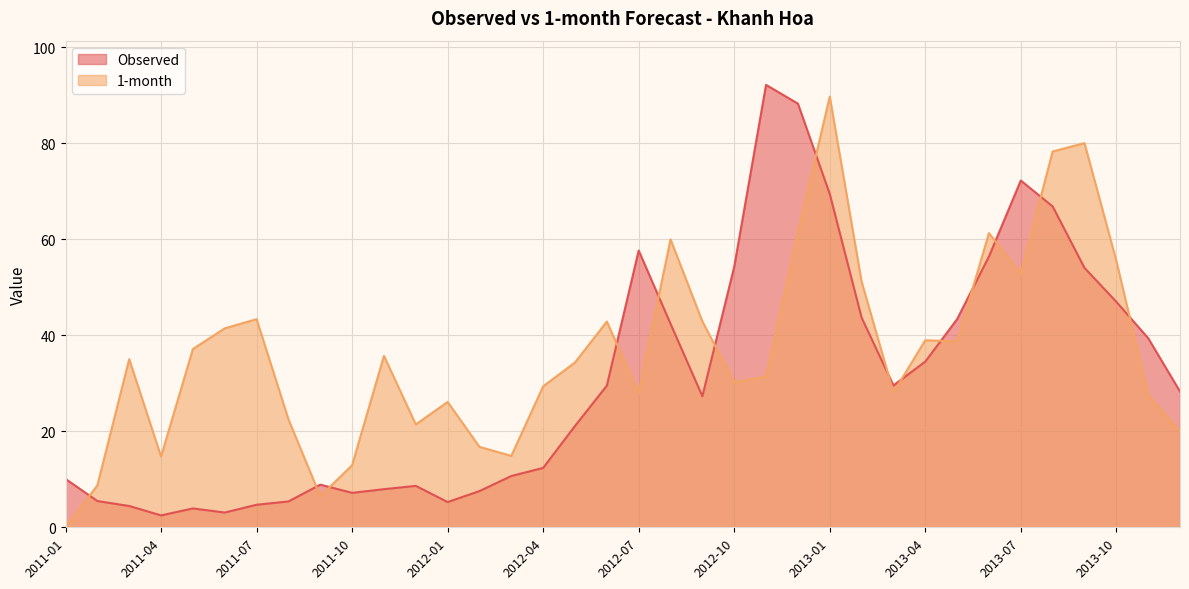

Reading right to left, extract all data points from this chart.

Observed: 28.3	39.4	47.0	54.0	66.8	72.2	56.4	43.3	34.5	29.5	43.7	69.4	88.2	92.1	54.2	27.3	42.4	57.6	29.5	21.1	12.4	10.7	7.5	5.3	8.6	7.9	7.2	8.9	5.4	4.7	3.1	3.9	2.5	4.4	5.5	10.1
1-month: 20.0	27.5	55.5	80.0	78.2	52.8	61.3	38.7	38.9	28.1	51.2	89.7	61.3	31.4	30.2	42.9	59.9	28.0	42.8	34.3	29.3	14.9	16.7	26.1	21.4	35.7	12.9	6.5	22.5	43.3	41.4	37.1	14.7	35.0	8.7	0.0